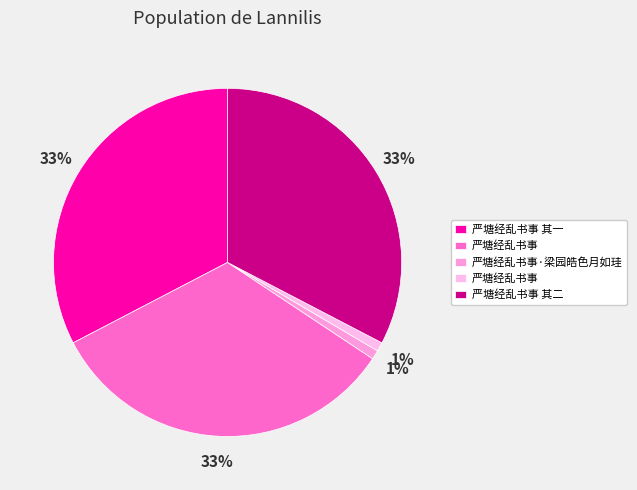

What is the smallest slice in the pie chart?

严塘经乱书事